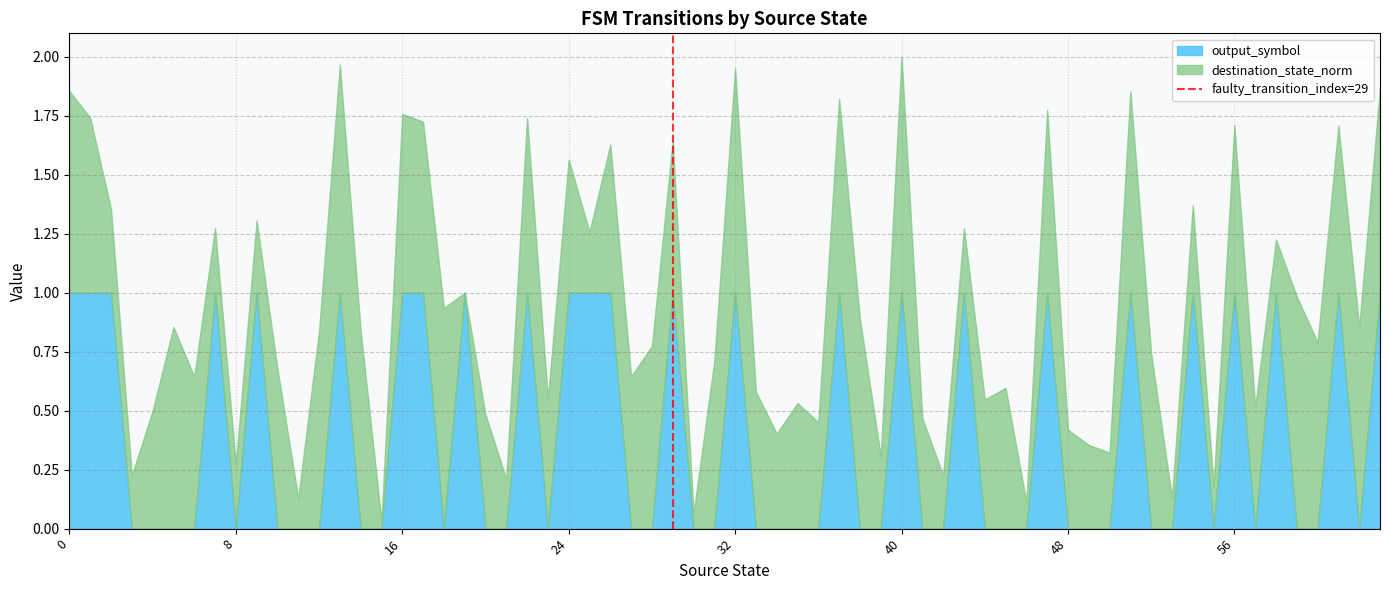

True or false: output_symbol has a value of 1.0 at 24.

True